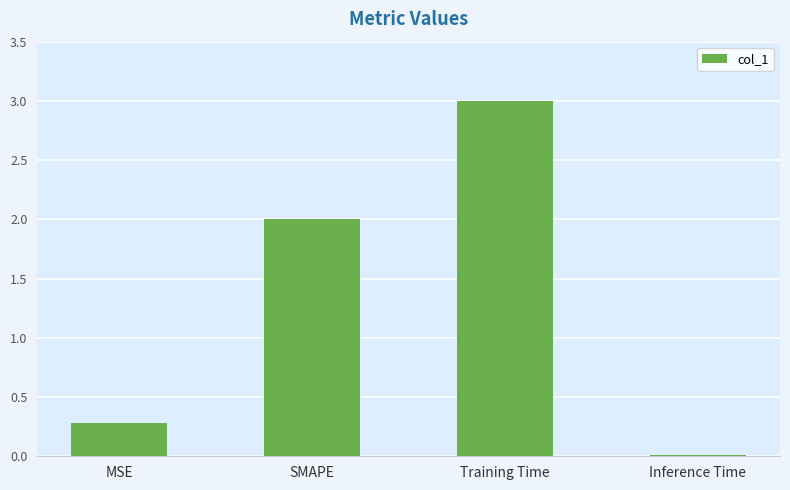

What is the difference between the values at SMAPE and MSE?

1.7